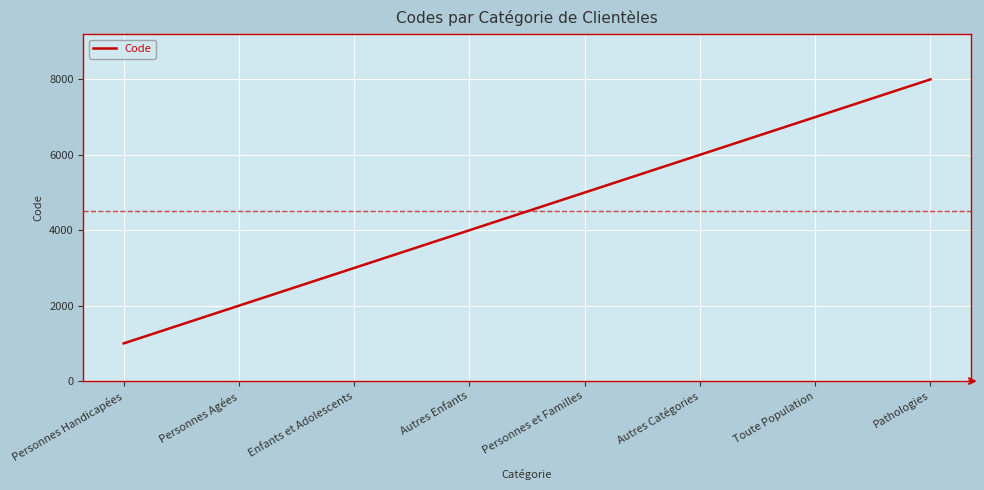

The value at Autres Catégories is 6000. True or false?

True